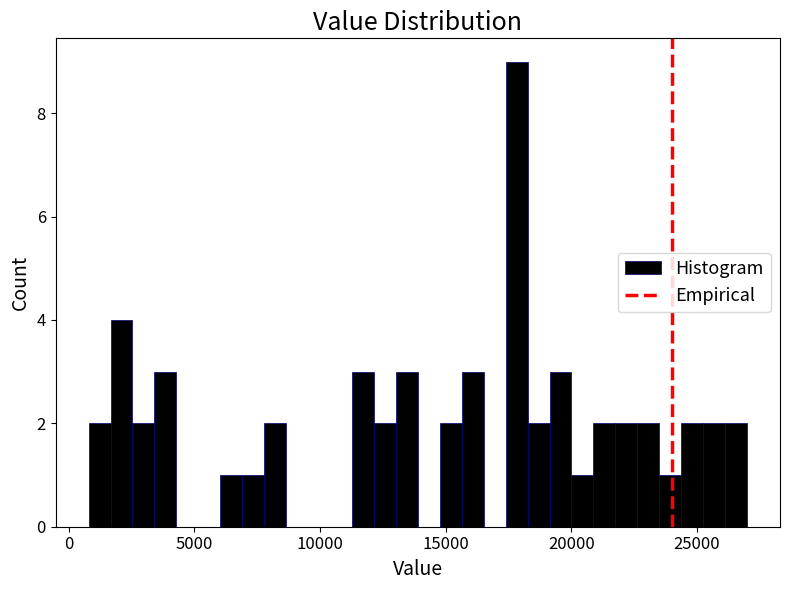

Read against the x-axis, roughly where is the centre of the tallest bar?

18000